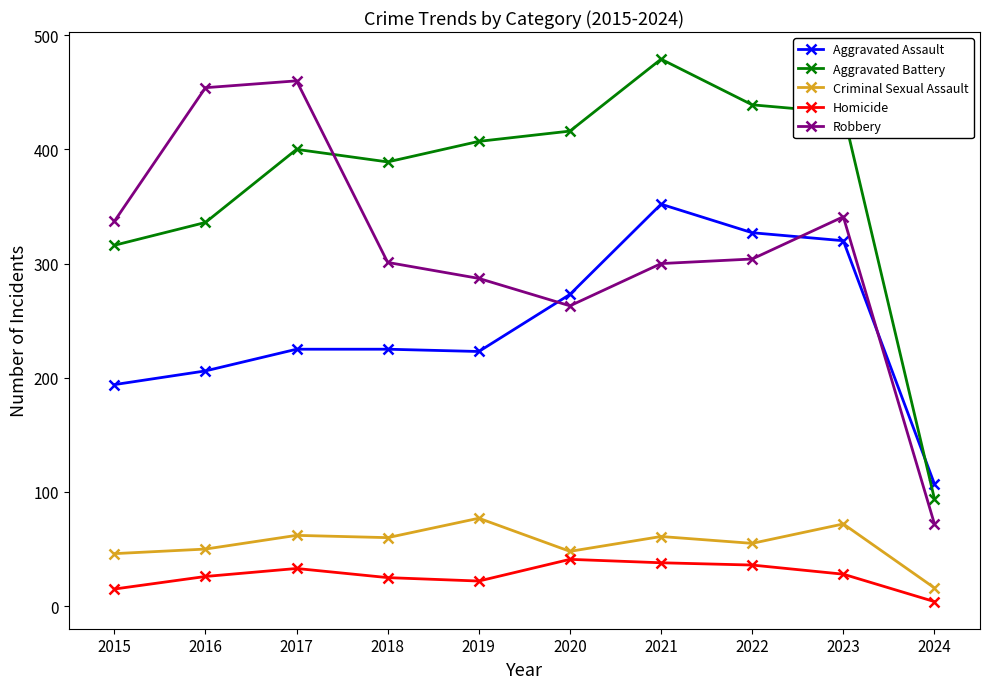

True or false: Robbery has more than 0 points higher than both neighbors.

True